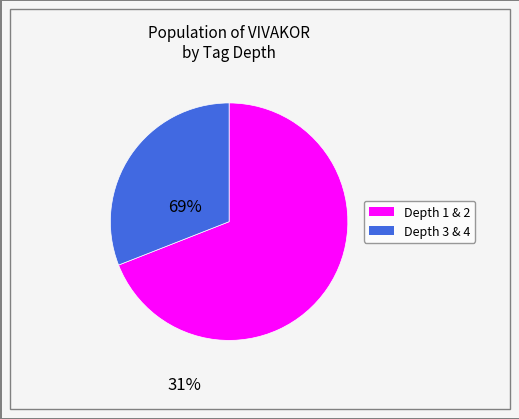

Is there a majority slice in this chart?

Yes